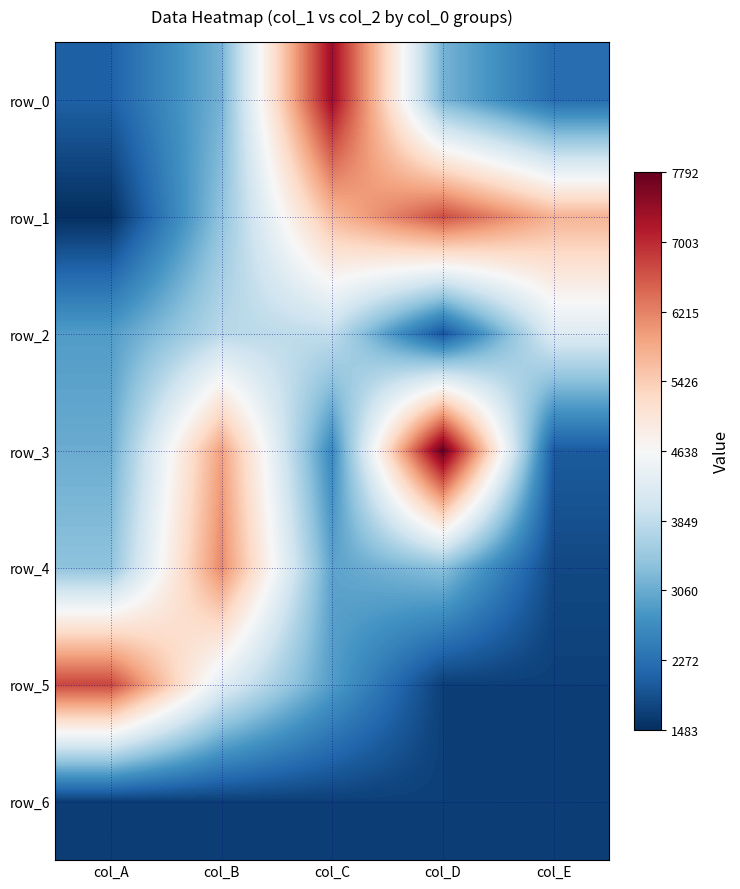

What is the sum of all row_0 values?

17931